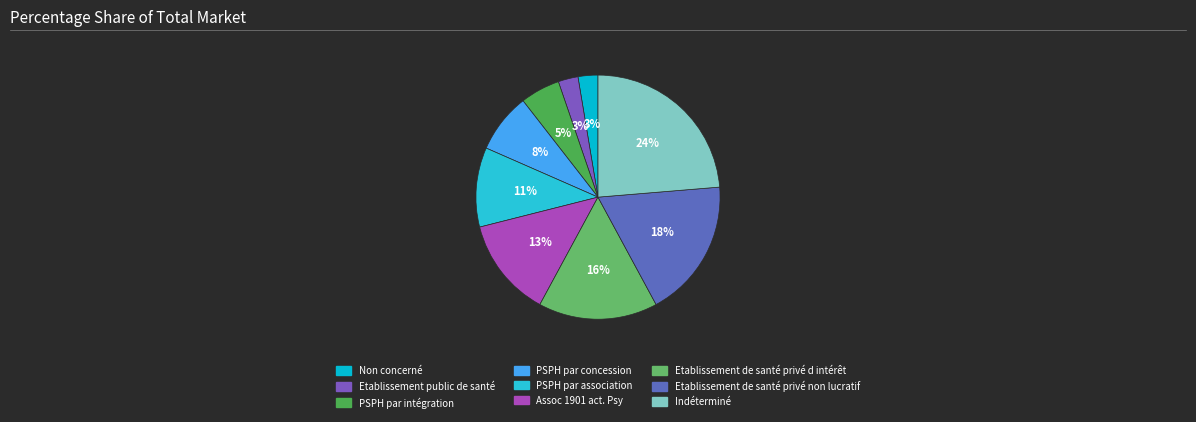

Is there a majority slice in this chart?

No